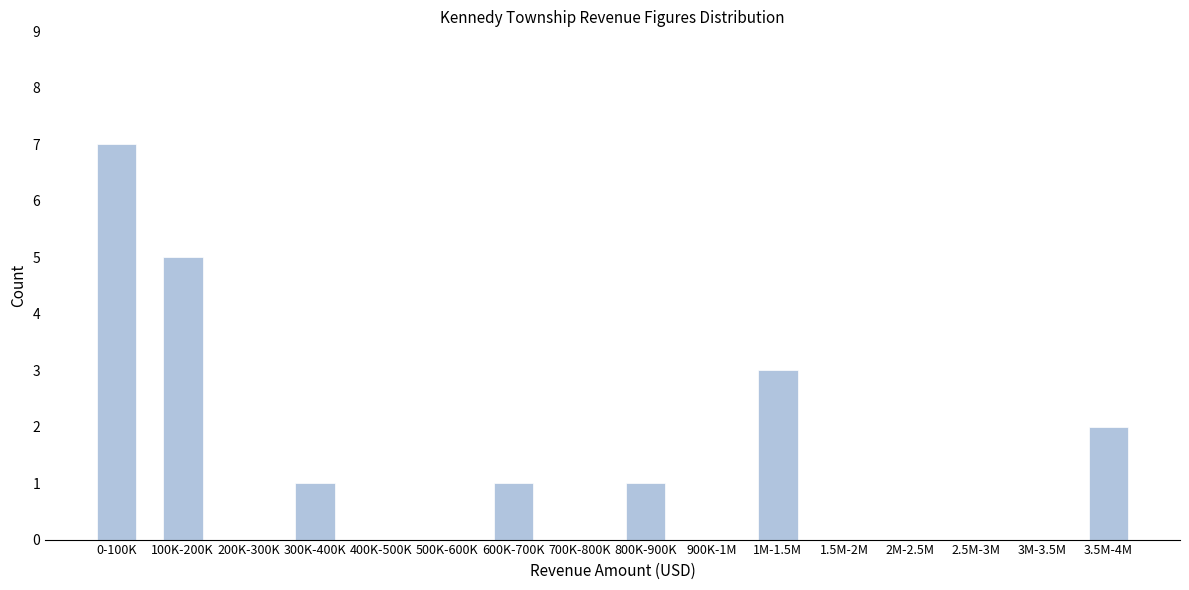

Reading left to right, what are all the values shown in this chart?

0-100K=7	100K-200K=5	200K-300K=0	300K-400K=1	400K-500K=0	500K-600K=0	600K-700K=1	700K-800K=0	800K-900K=1	900K-1M=0	1M-1.5M=3	1.5M-2M=0	2M-2.5M=0	2.5M-3M=0	3M-3.5M=0	3.5M-4M=2